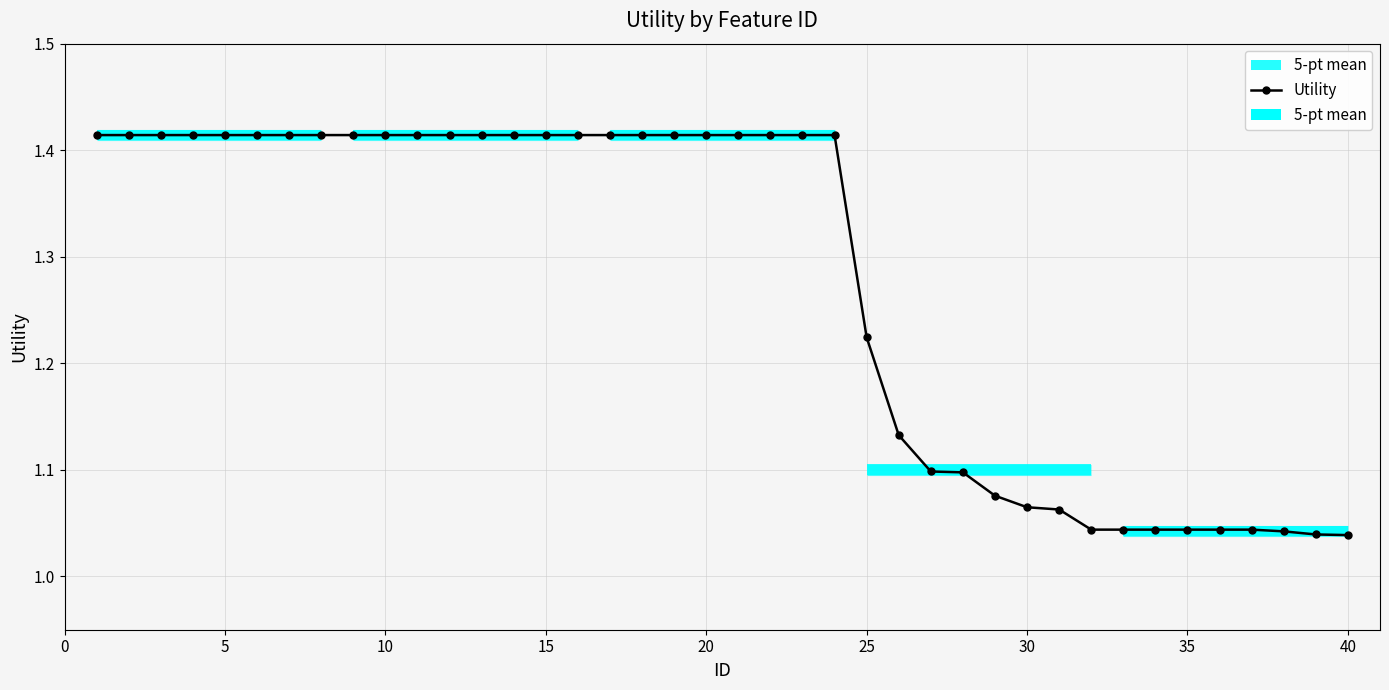

What is the value of the 38th point from the left?

1.0